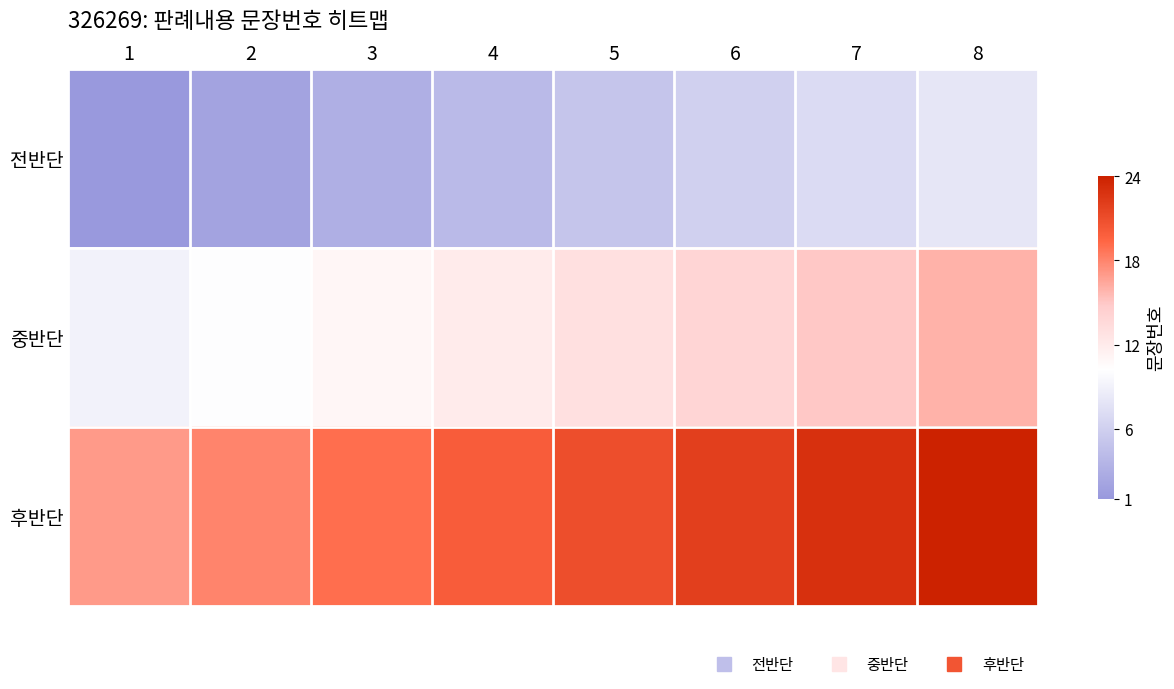

What is the total value across all series at 4?

36